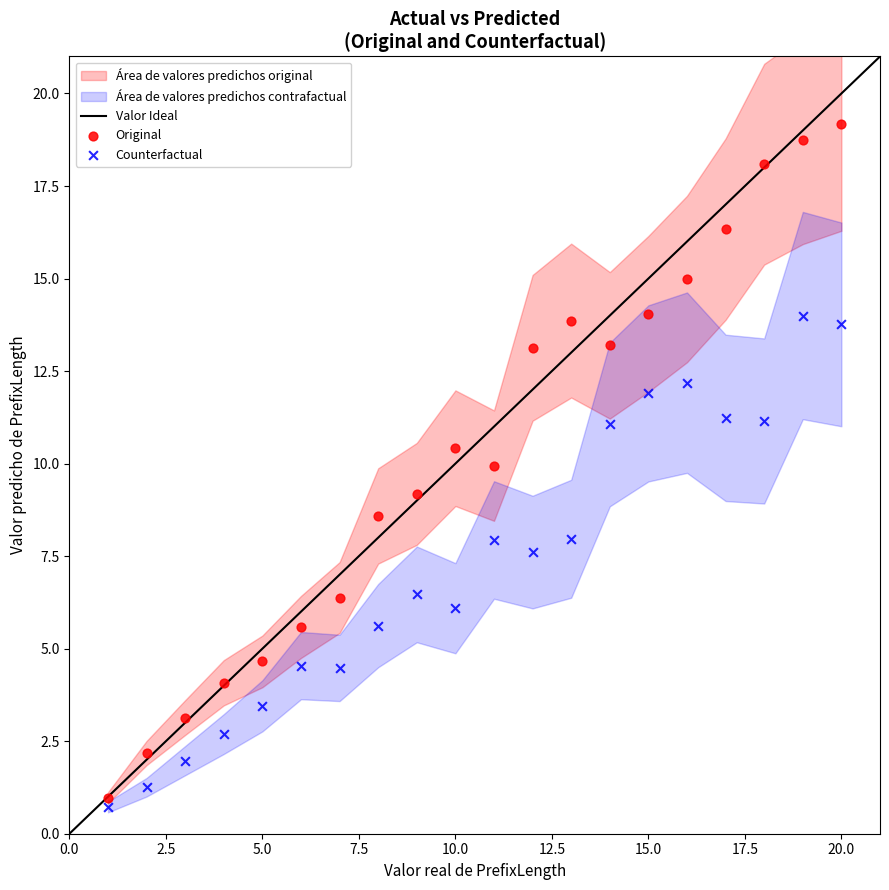

Which series has the widest spread of Y values?

Original